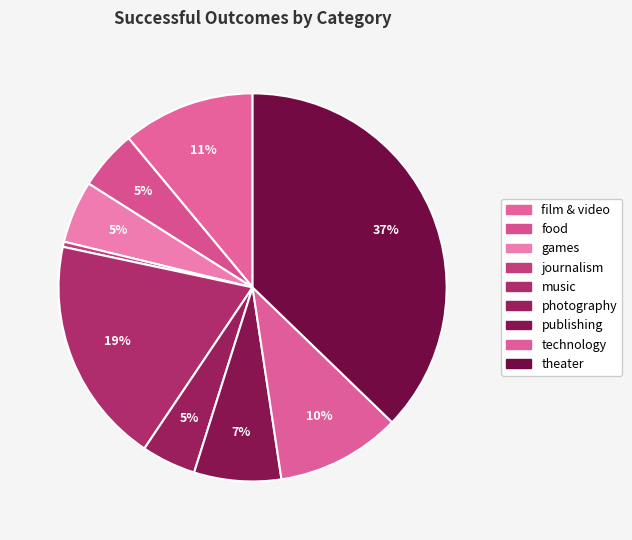

Combined, what portion of the pie is journalism and film & video?

11.5%